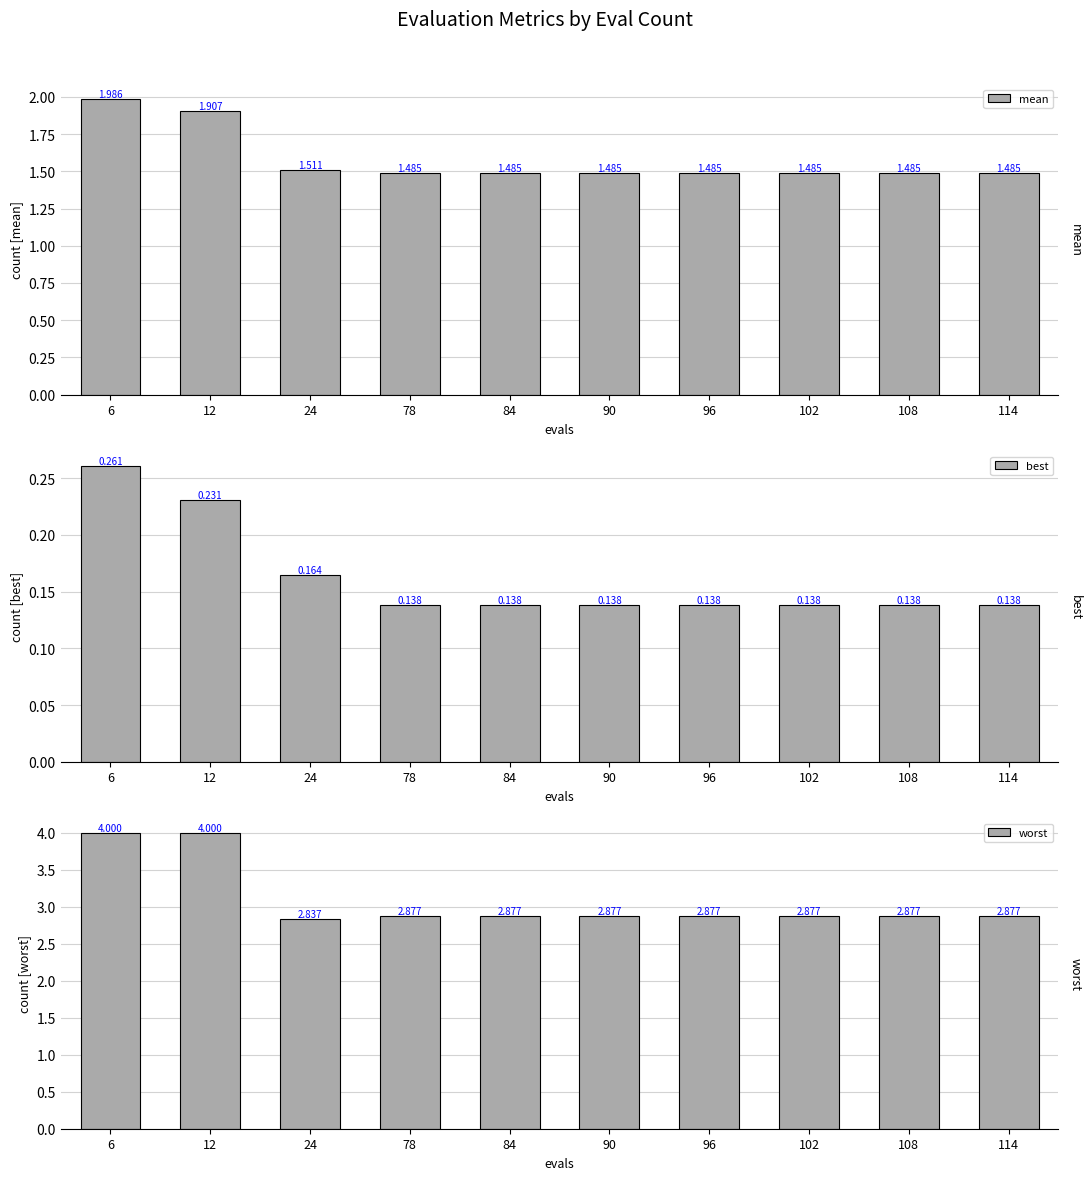

Count the worst values in the range 2 to 3.

8